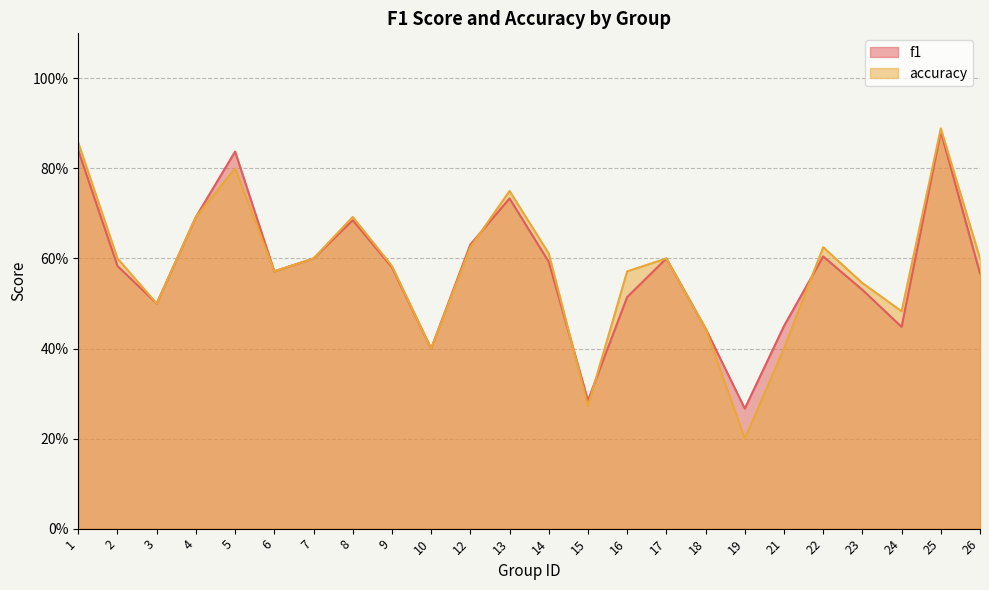

Where is the first local minimum for f1?

3